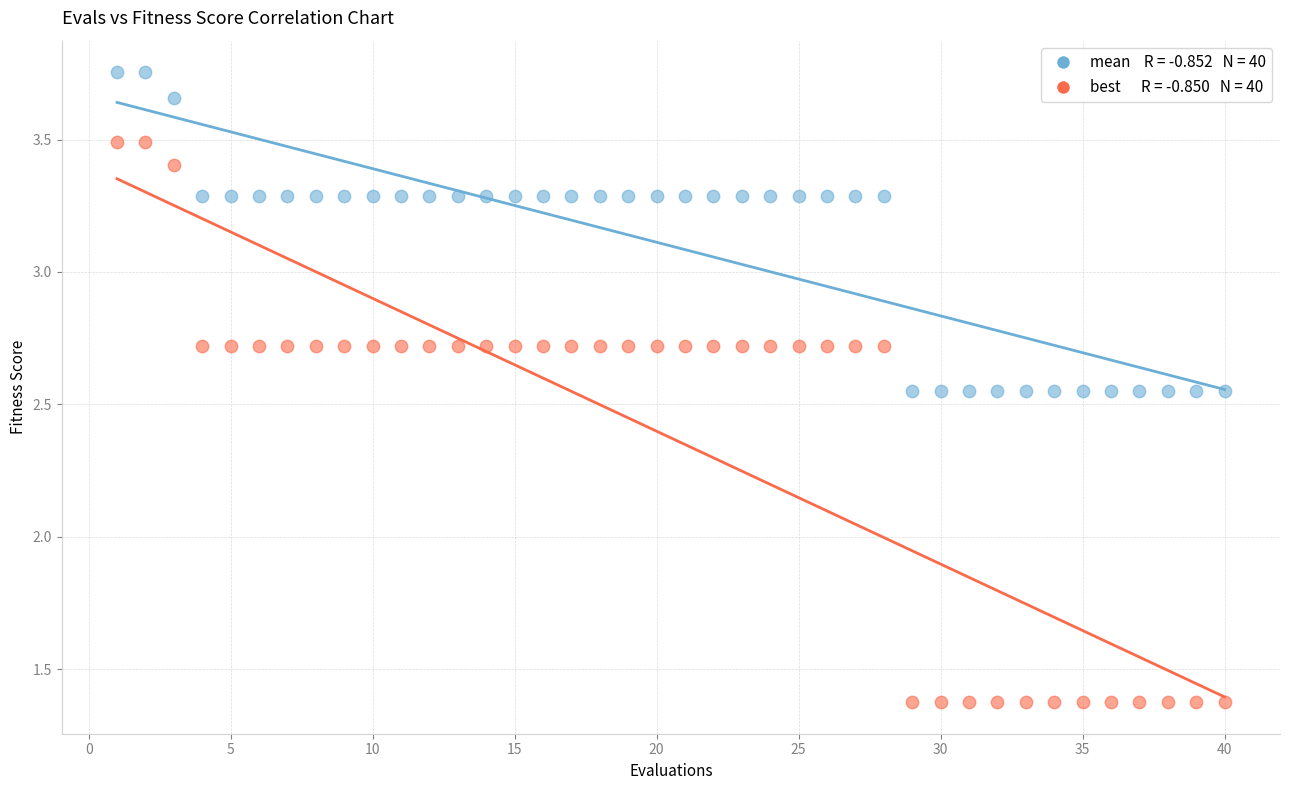

Across all data points, what is the range of X values (max minus min)?

39.0